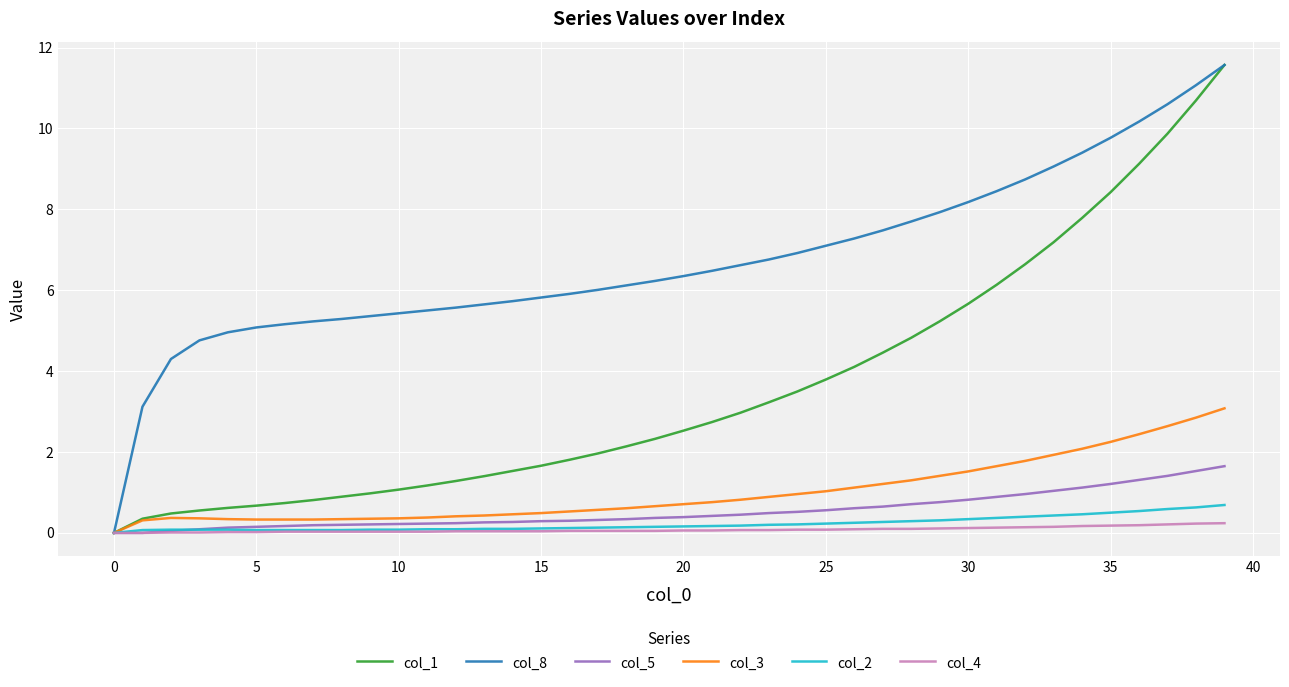

Which series has the largest total across all categories?

col_8